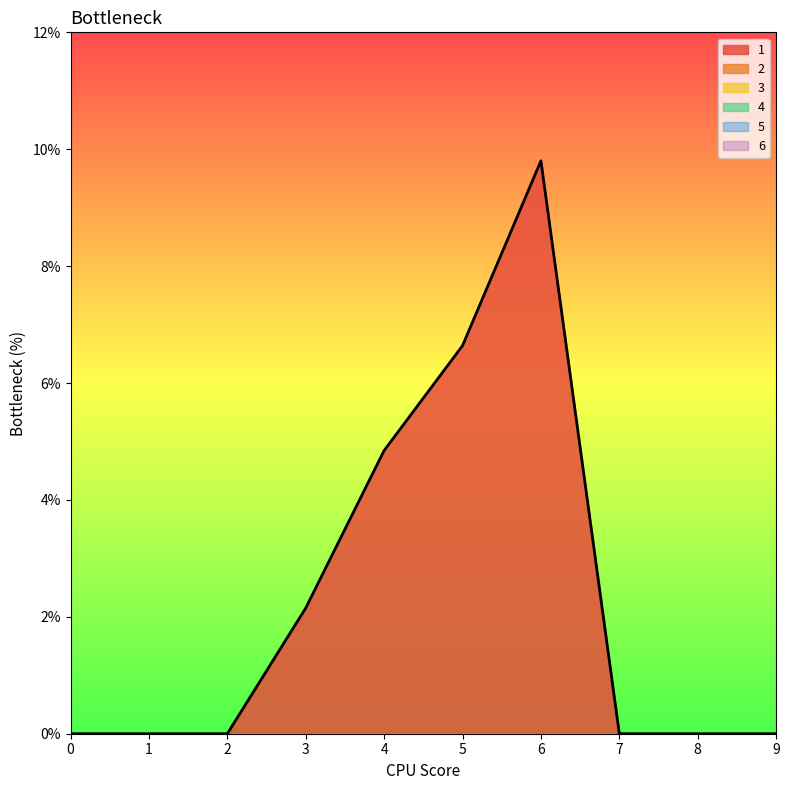

What is the total value across all series at 3?

2.1